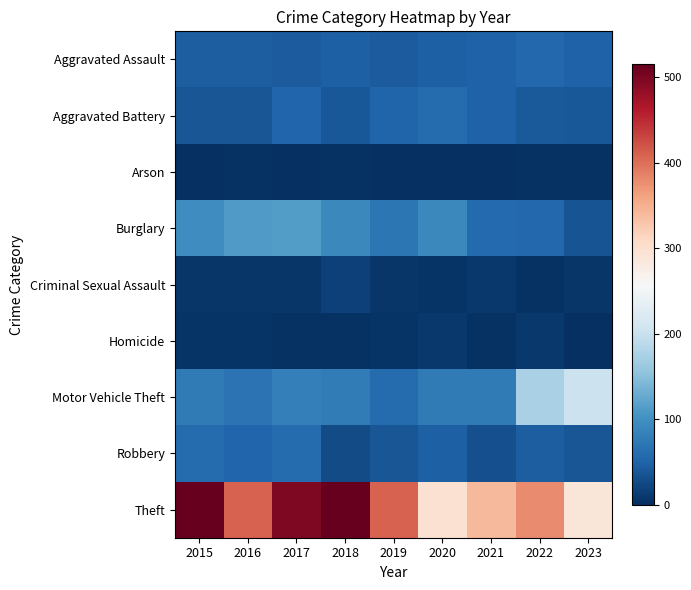

Which series has the largest total across all categories?

Theft